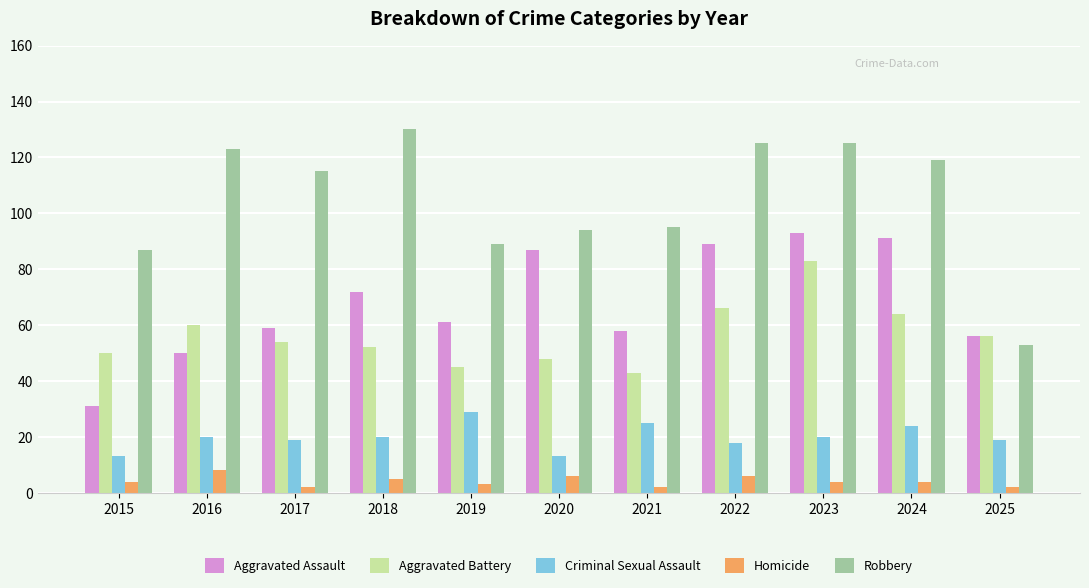

The value of Aggravated Battery at 2021 is 43. True or false?

True